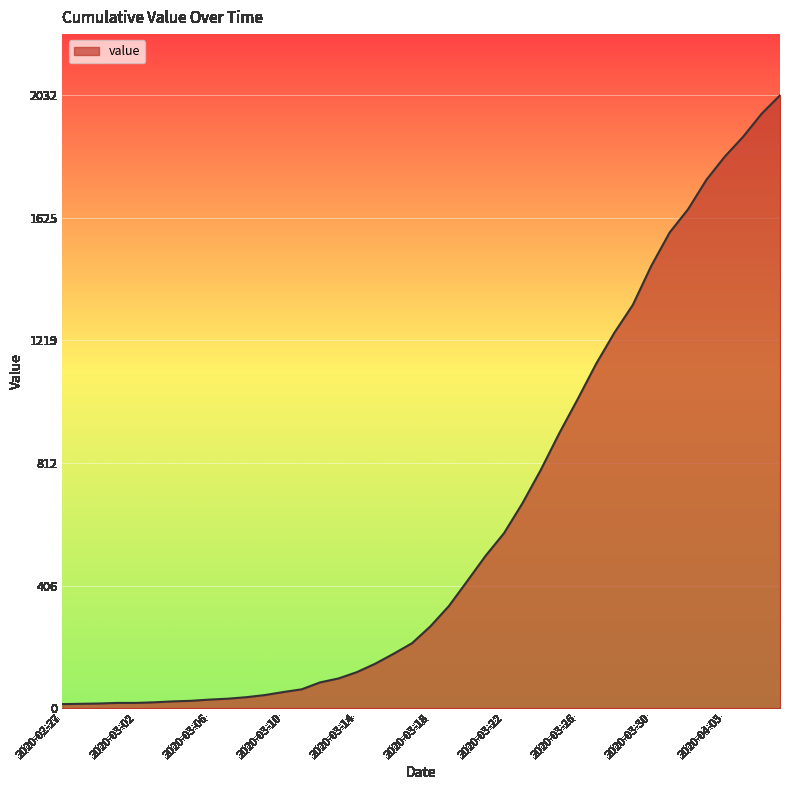

What is the difference between the maximum and minimum values?

2019